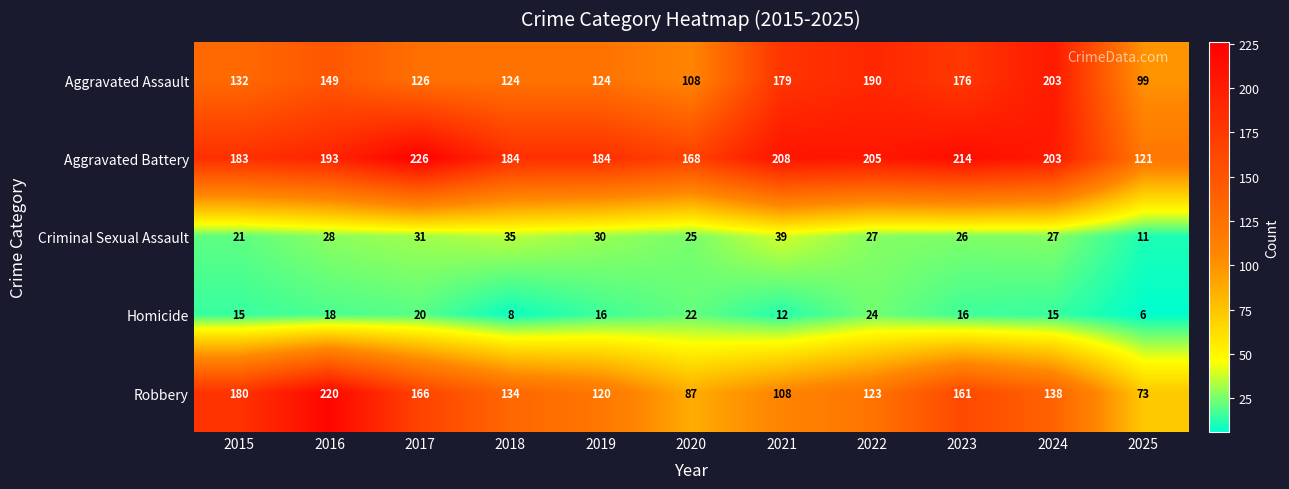

At which category is the sum across all series the highest?

2016